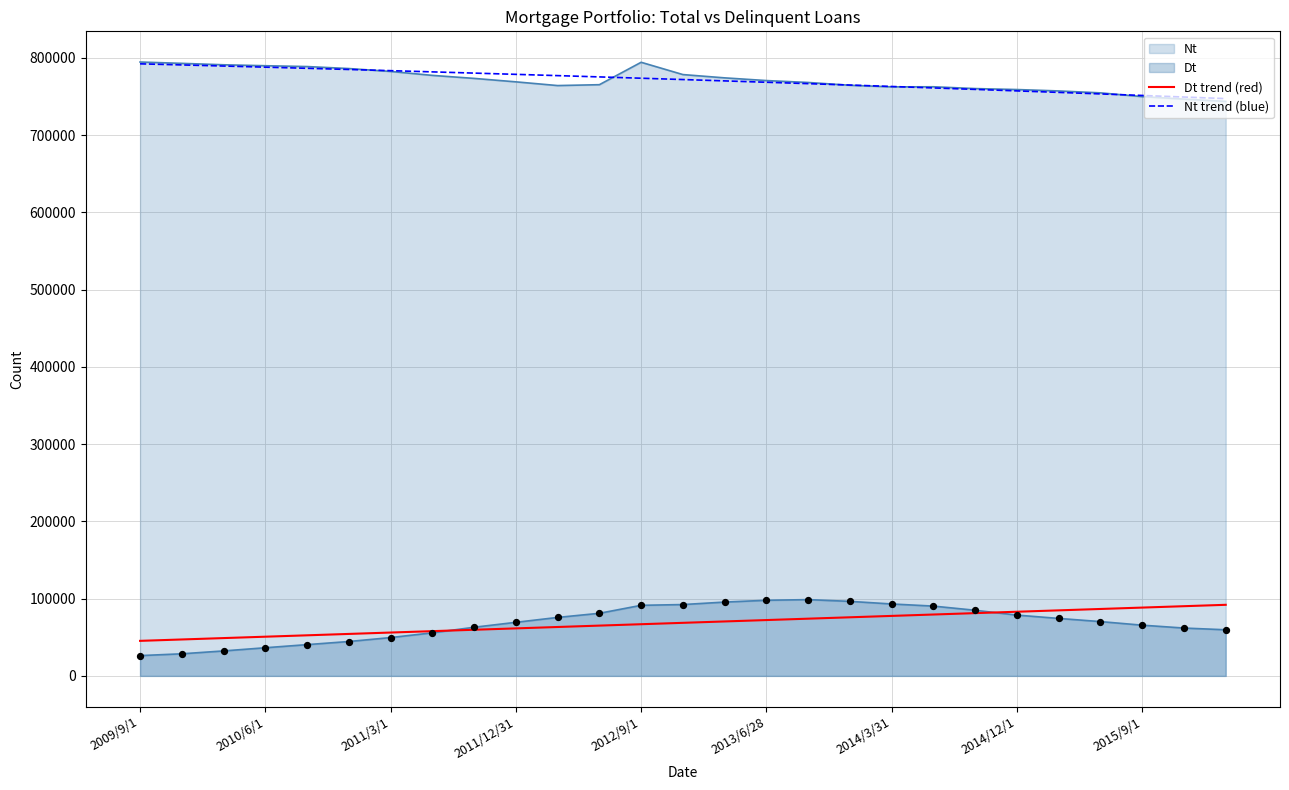

Which series has the widest spread of Y values?

Dt trend (red)